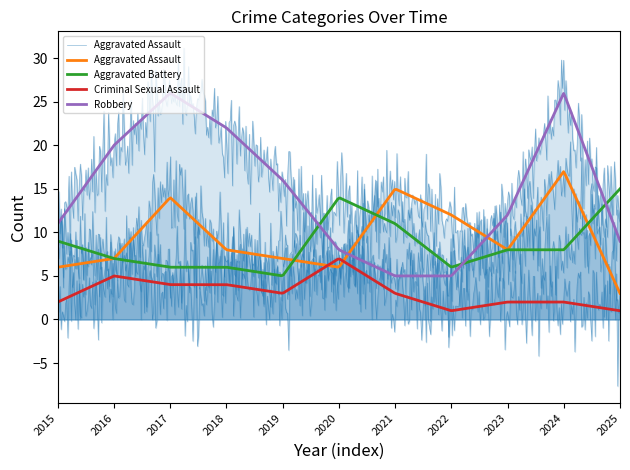

At which category is the sum across all series the highest?

2024